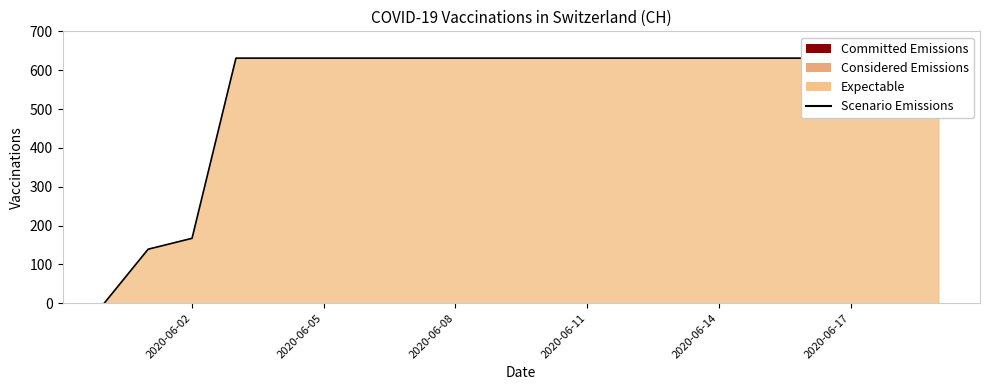

Count the number of categories in the chart.

20